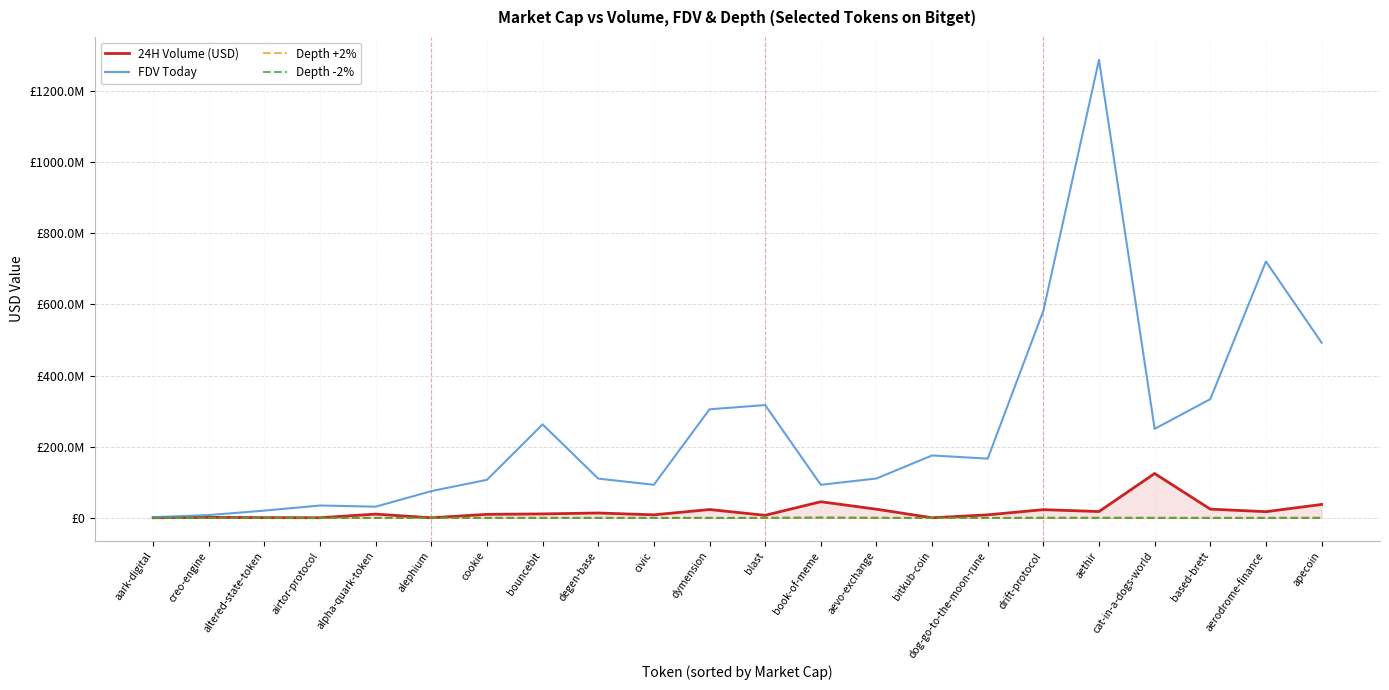

What are all the series names shown in the legend?

24H Volume (USD), FDV Today, Depth +2%, Depth -2%